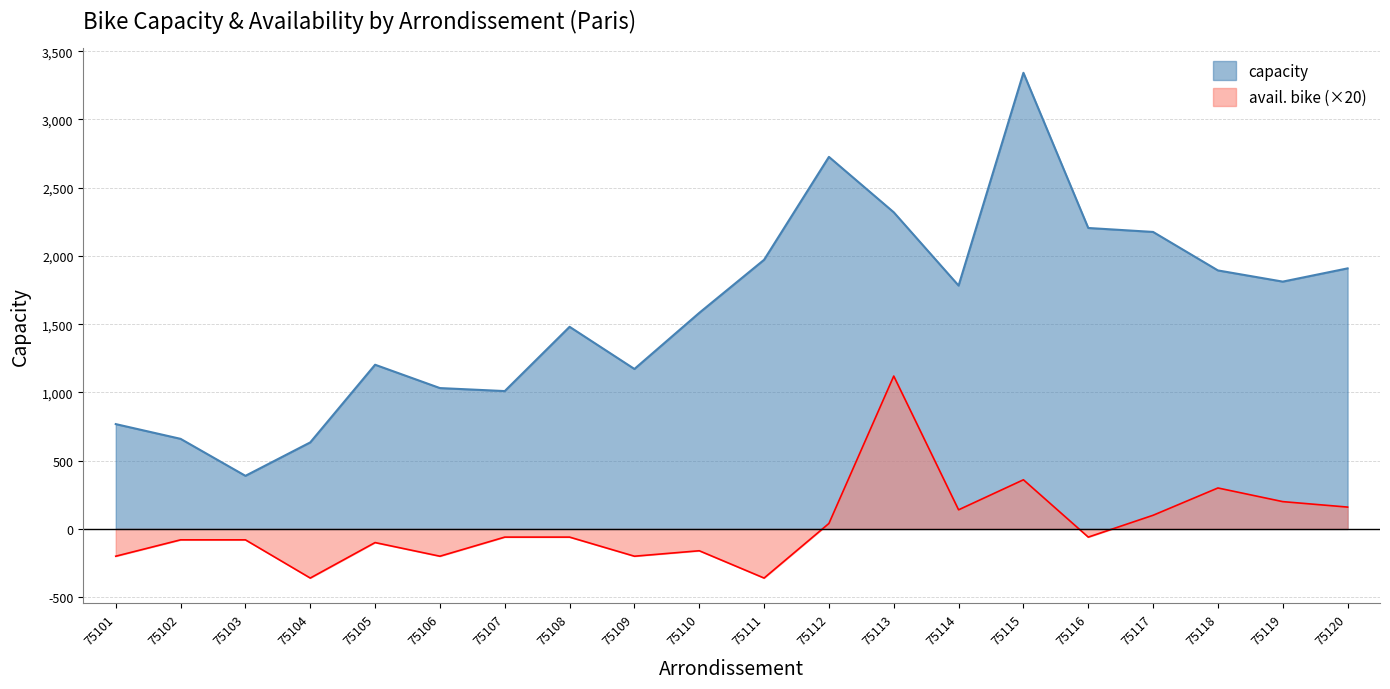

Does the chart have visible grid lines?

Yes